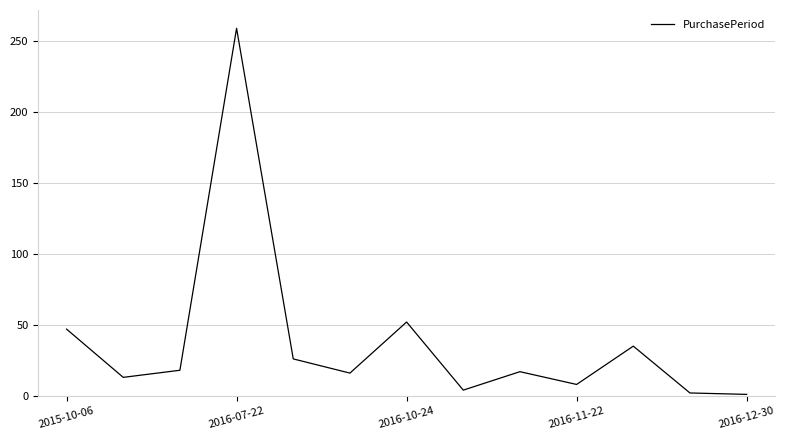

What is the difference between the maximum and minimum values?

258